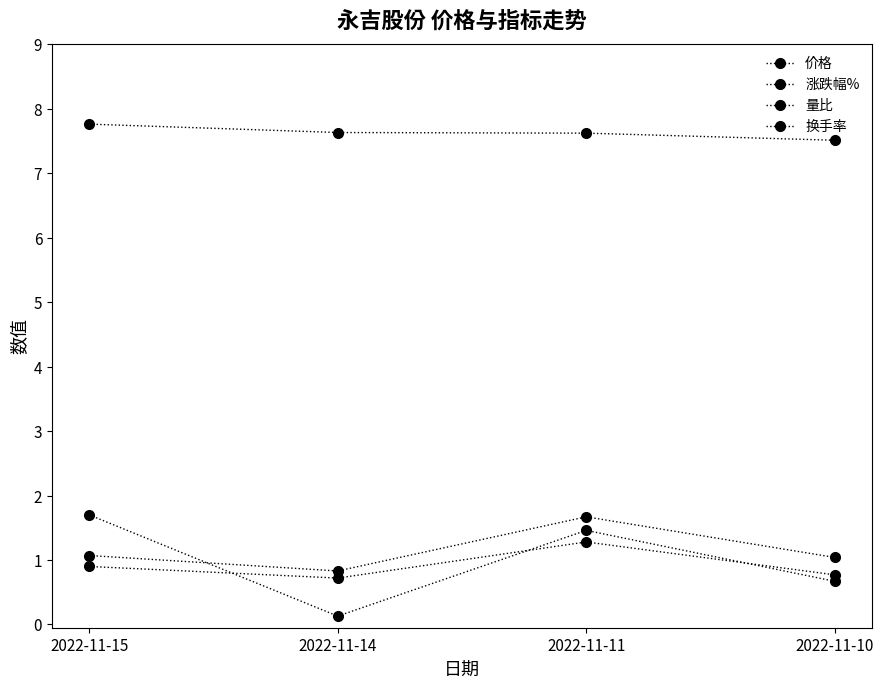

How many lines are shown in the chart?

4